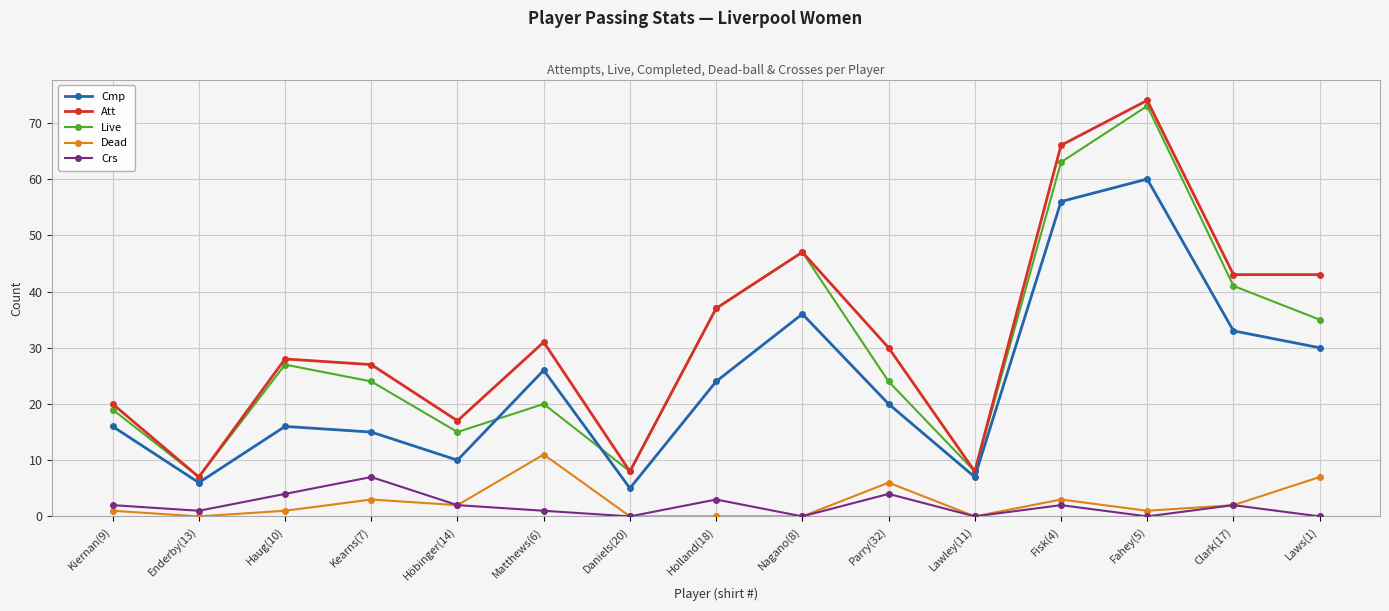

Which series has the largest range (max minus min)?

Att